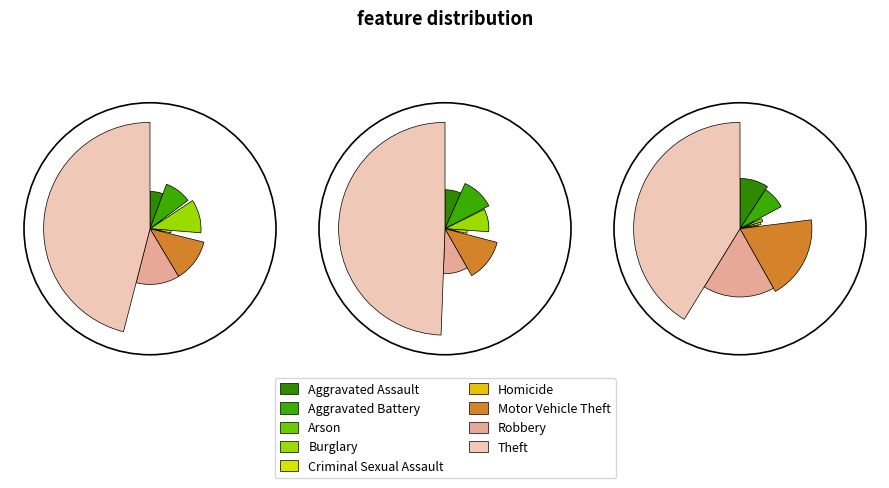

What portion of the pie excludes Aggravated Battery?

90.8%